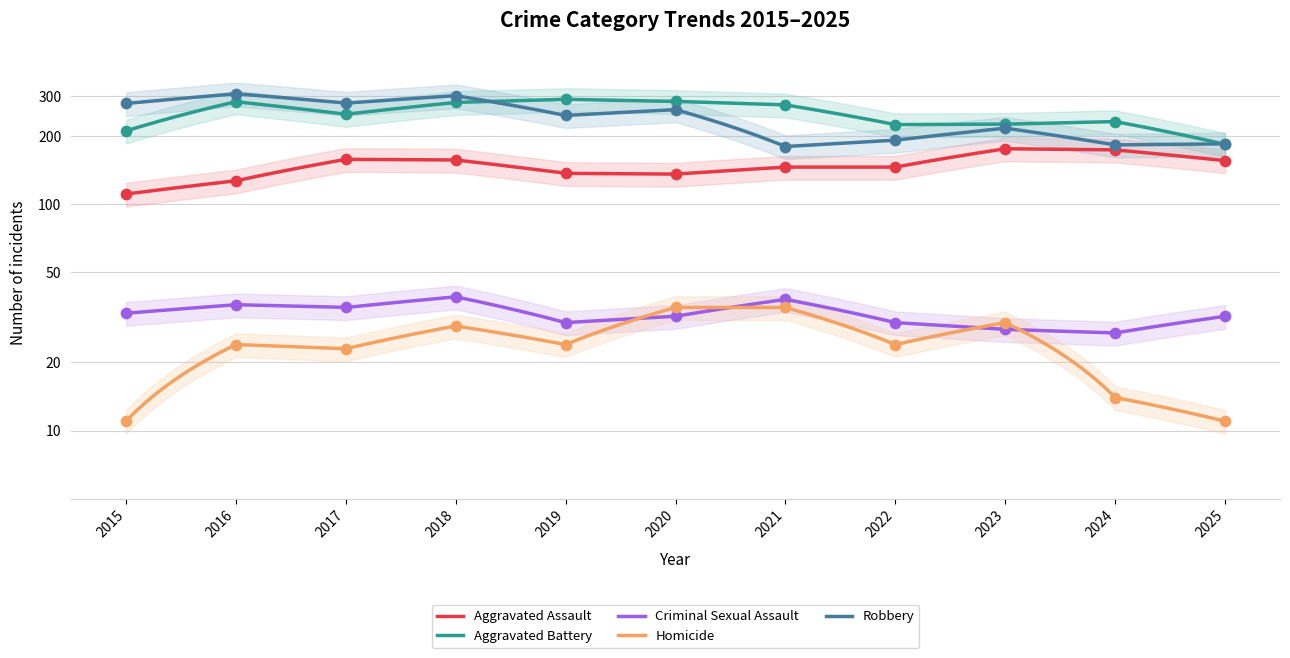

What are all the series names shown in the legend?

Aggravated Assault, Aggravated Battery, Criminal Sexual Assault, Homicide, Robbery